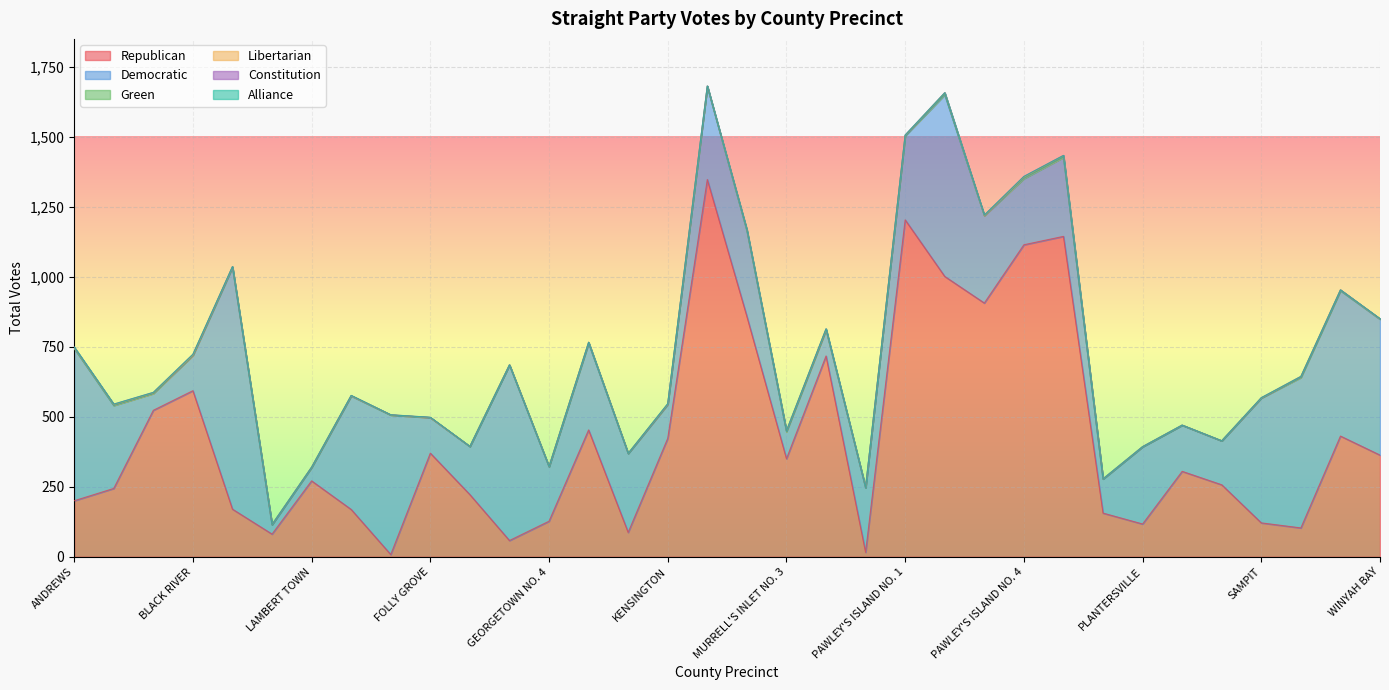

How many data points in Republican are above 305?

16